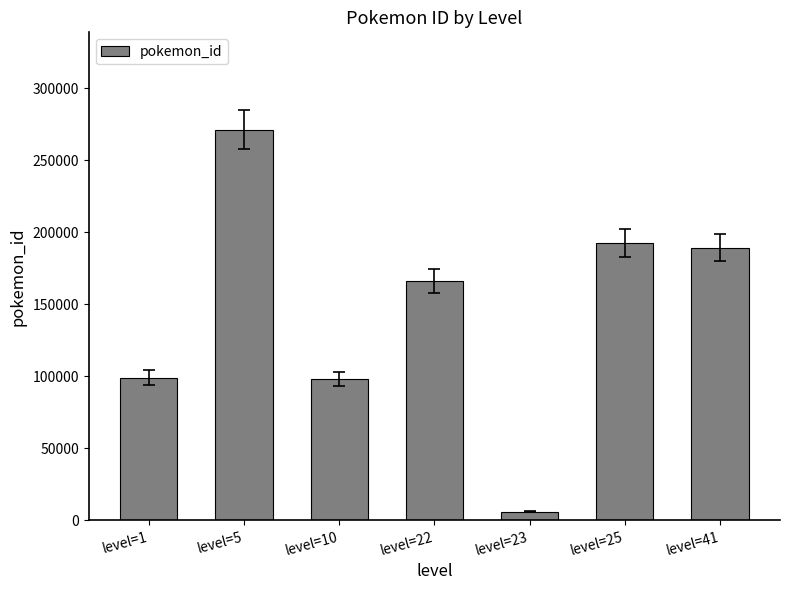

What is the value of the 4th bar from the left?

165917